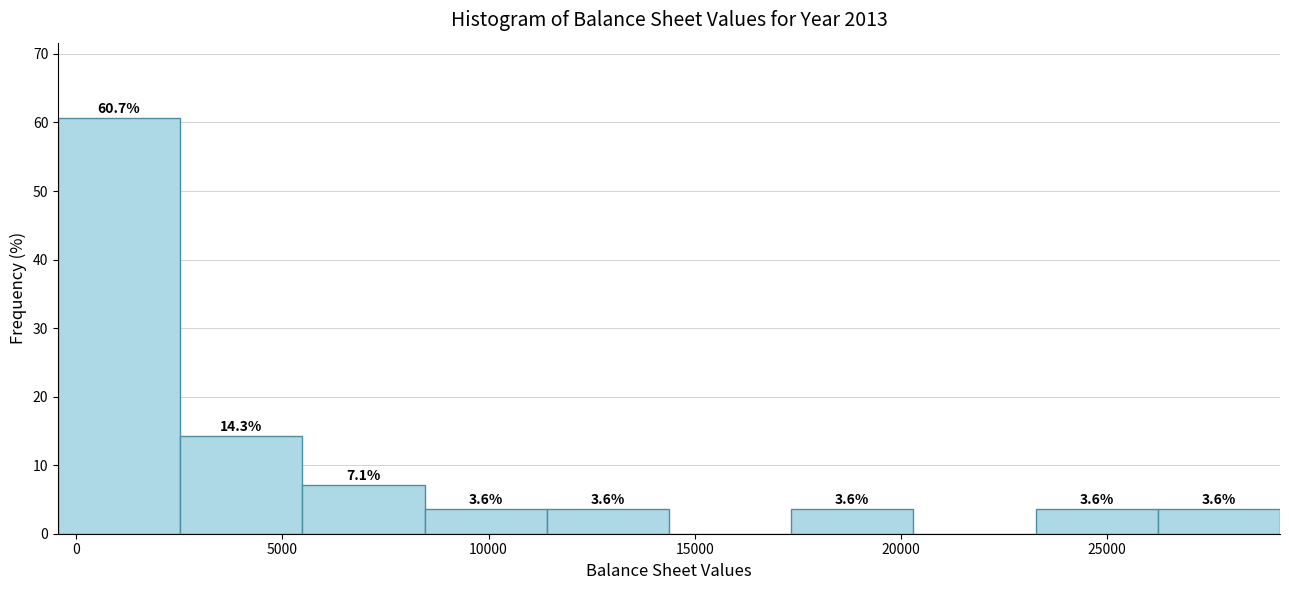

Over which range of the x-axis is the bar tallest?

-500 to 2500